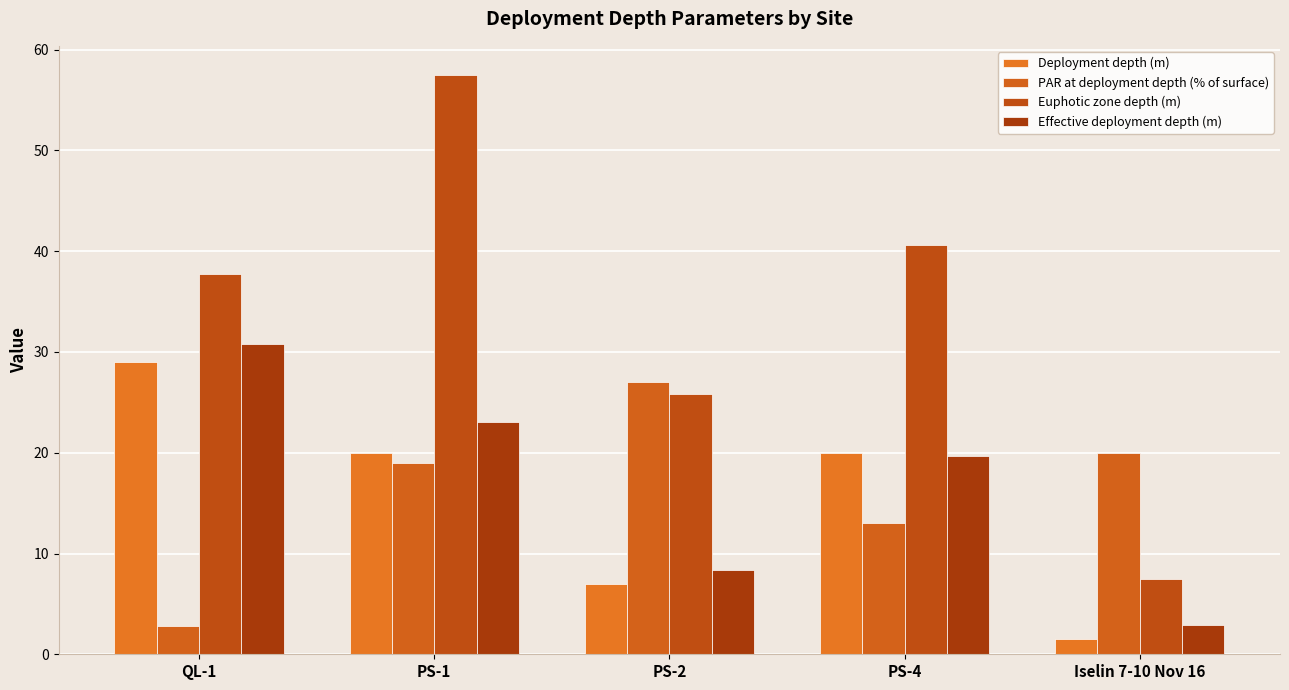

How many bars are there in total?

20